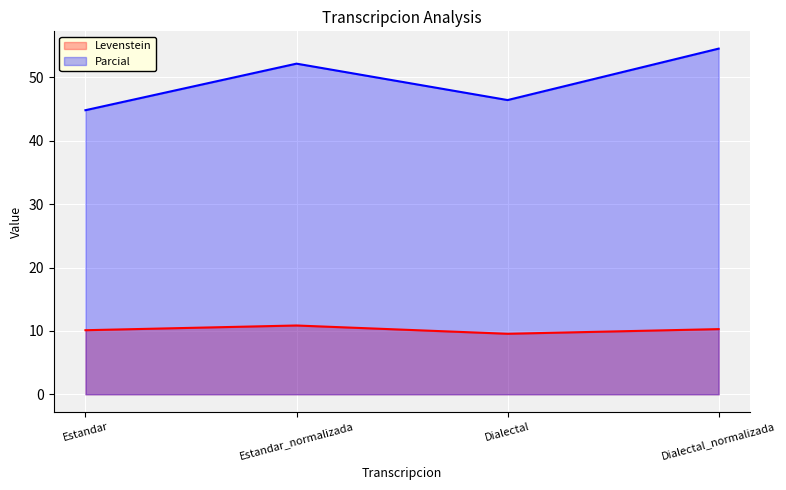

How many lines are shown in the chart?

2